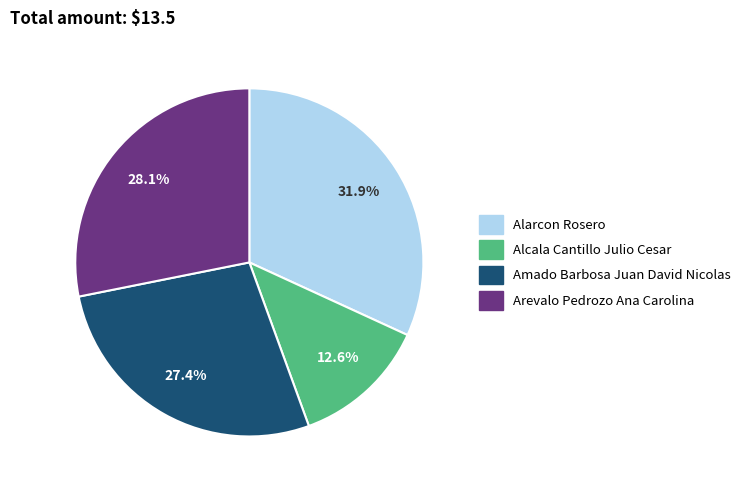

Is there a majority slice in this chart?

No